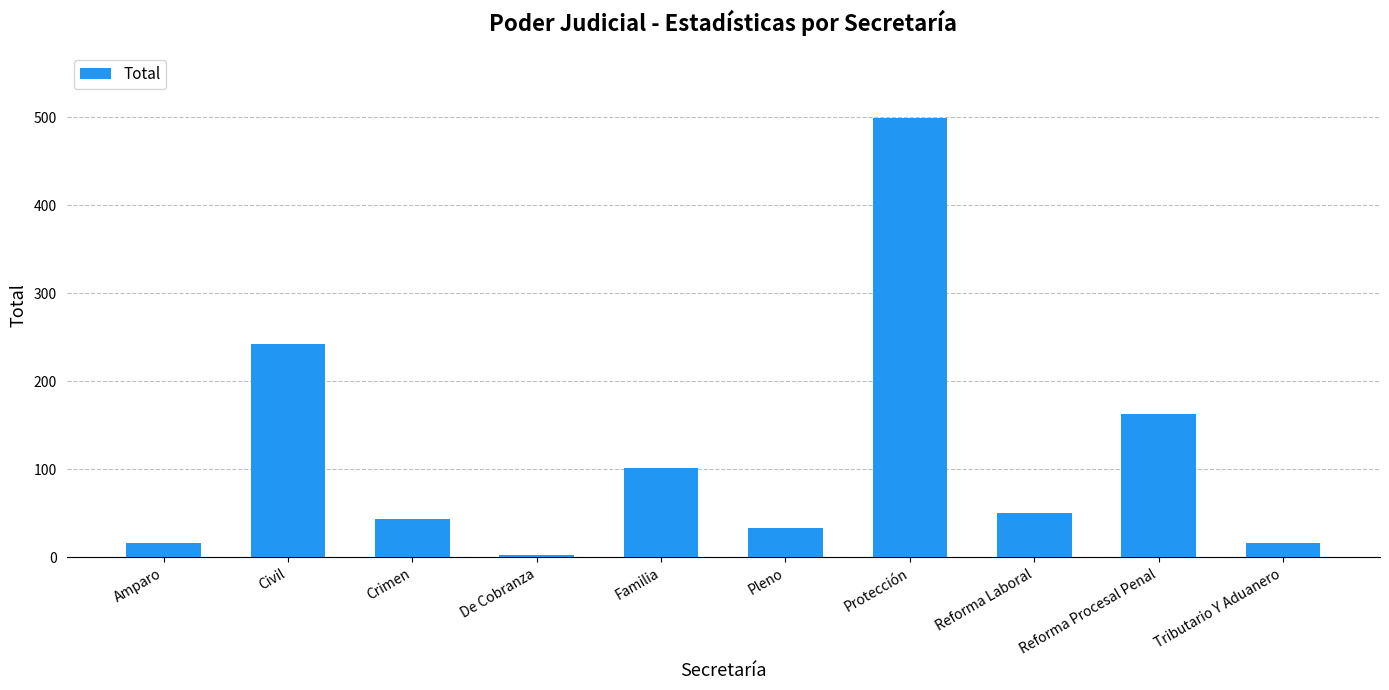

Is it true that the value at Reforma Laboral is 51?

True